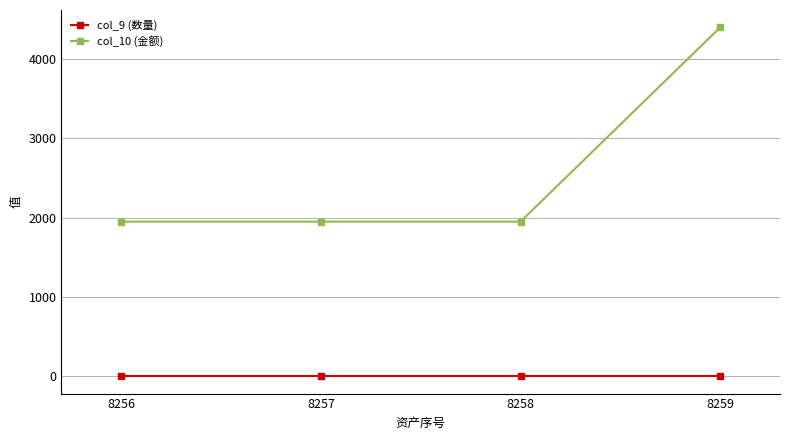

Is this an area chart (filled region under the line)?

No